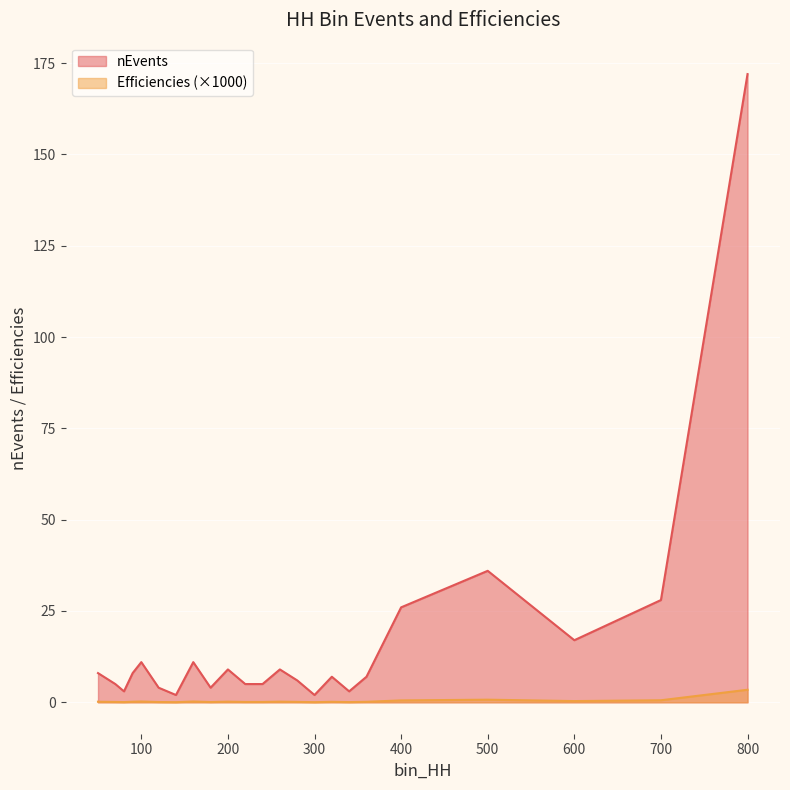

Reading left to right, list all the values displayed in this chart.

nEvents: 8.0	5.0	3.0	8.0	11.0	4.0	2.0	11.0	4.0	9.0	5.0	5.0	9.0	6.0	2.0	7.0	3.0	7.0	26.0	36.0	17.0	28.0	172.0
Efficiencies: 0.2	0.1	0.1	0.2	0.2	0.1	0.0	0.2	0.1	0.2	0.1	0.1	0.2	0.1	0.0	0.1	0.1	0.1	0.5	0.7	0.3	0.6	3.4